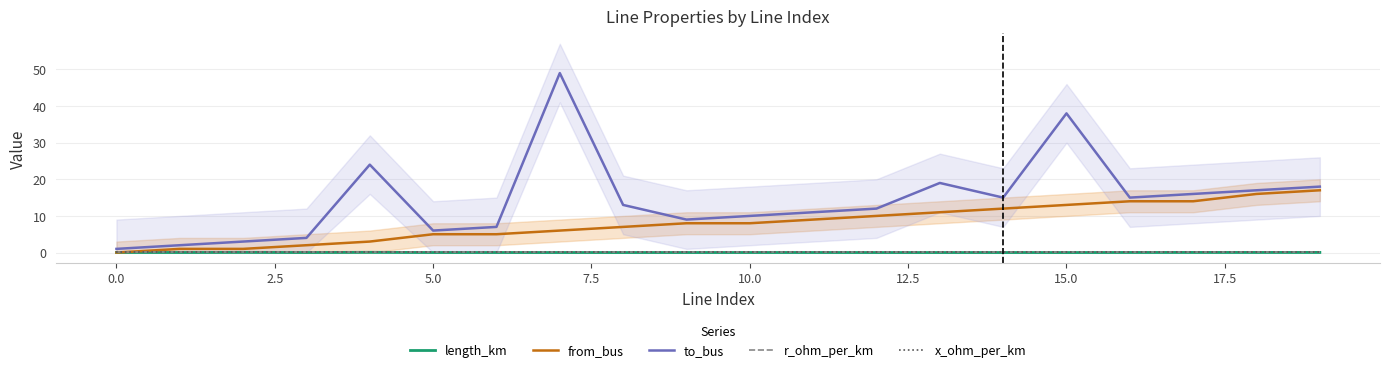

Count the number of data series in this chart.

5